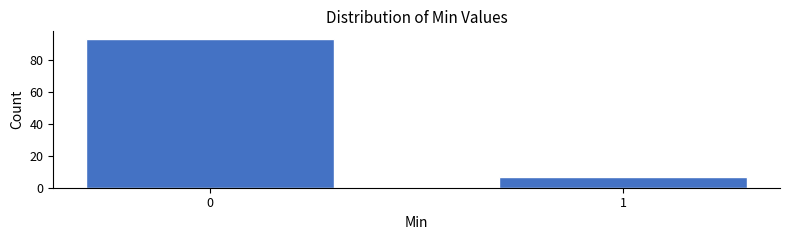

Reading left to right, list all the values displayed in this chart.

93	7